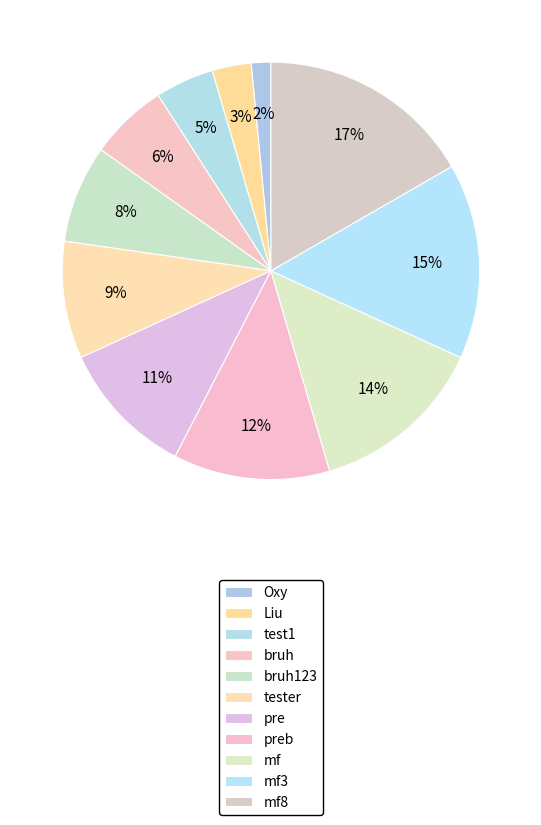

To the nearest percent, what percentage of the pie is bruh123?

8%